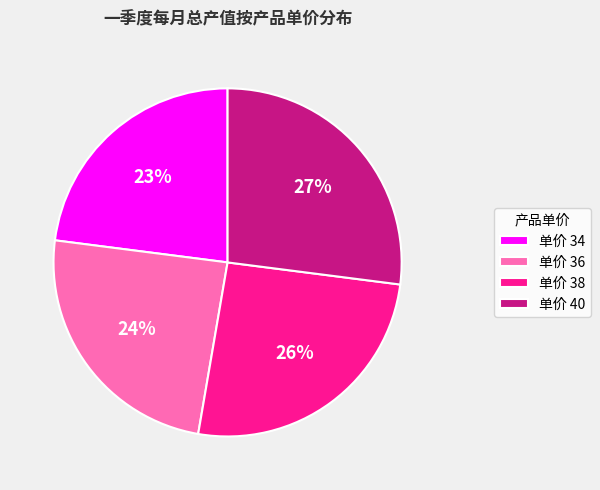

The 单价 40 slice represents 27% of the pie. True or false?

True